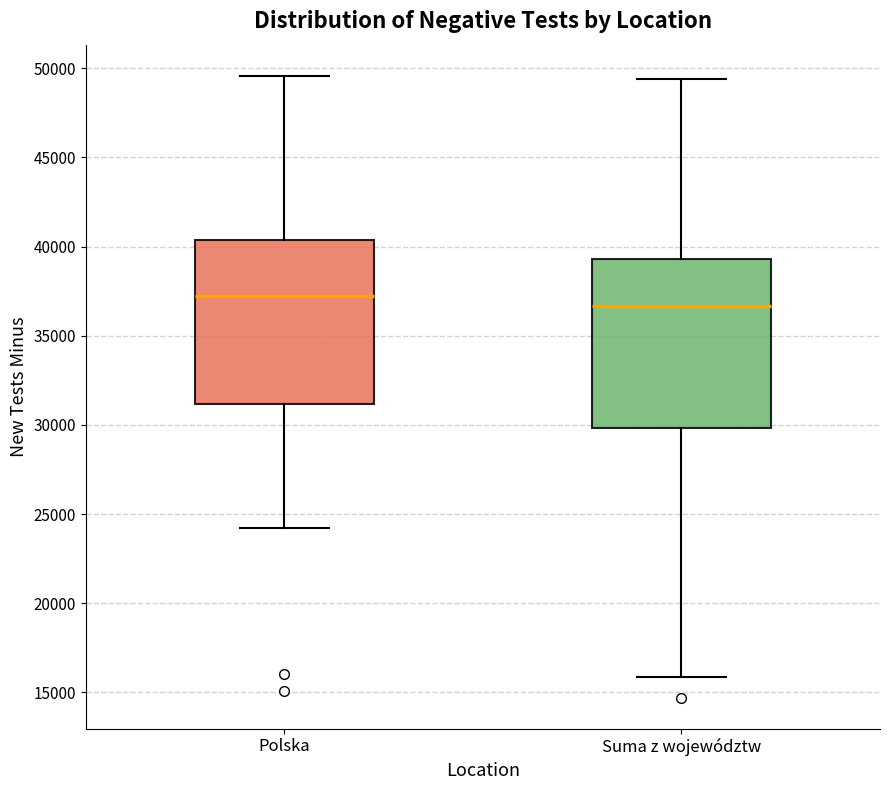

Where does the upper whisker of the box for Polska end on the y-axis? The values are not printed on the chart, so give them approximately, as read against the axis.

49500